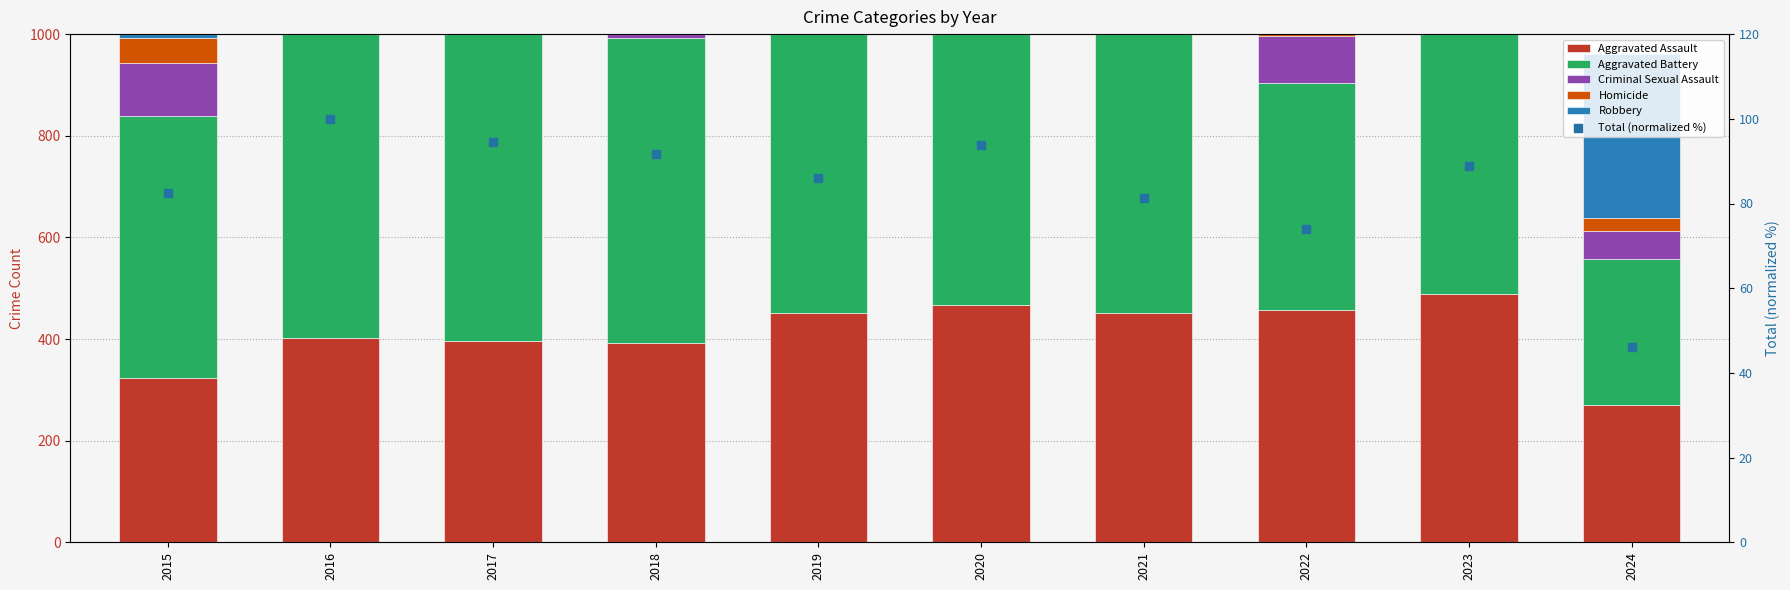

What is the total value across all series at 2020?

2052.9